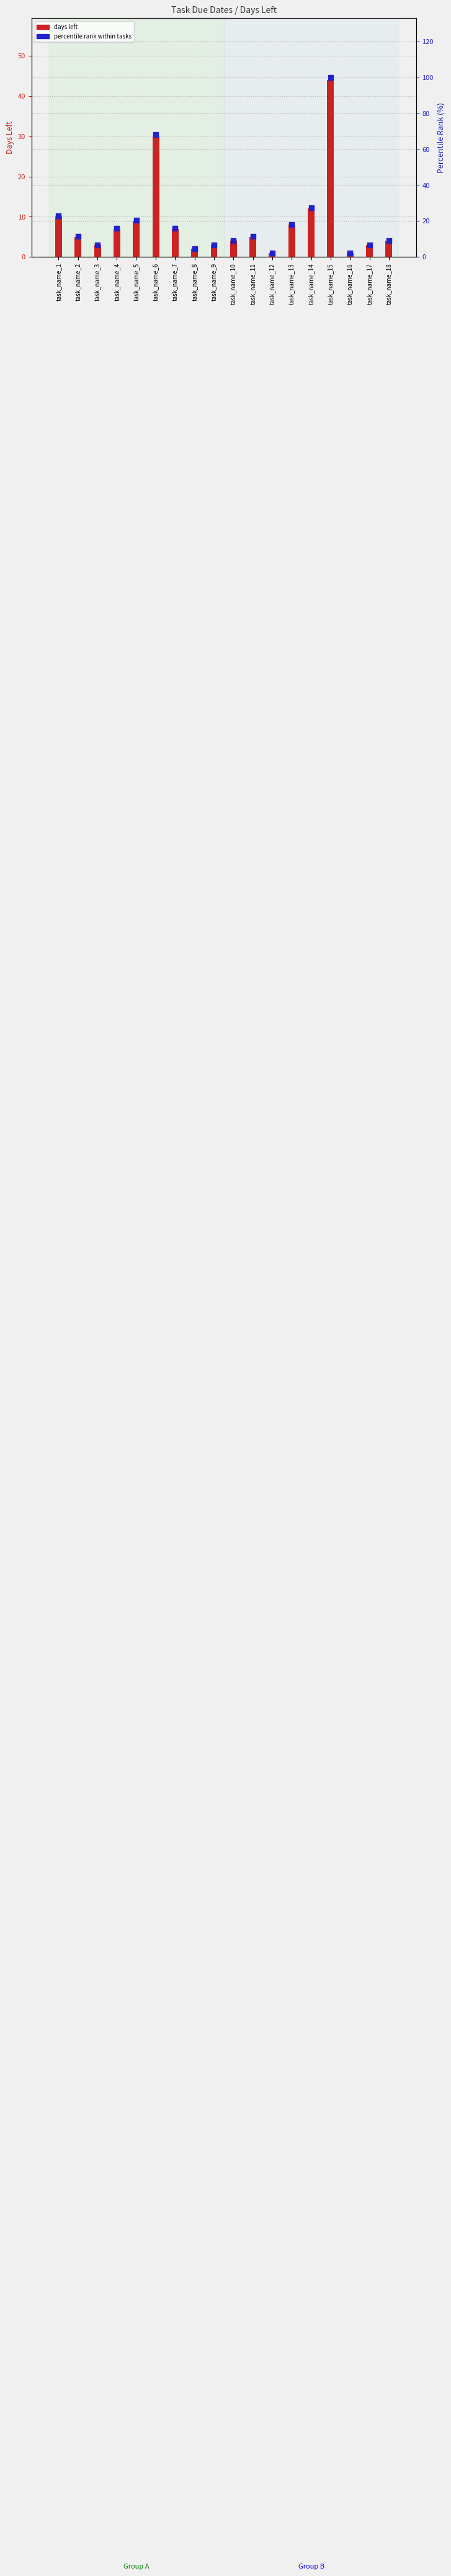

At how many categories does at least one series exceed 51?

2